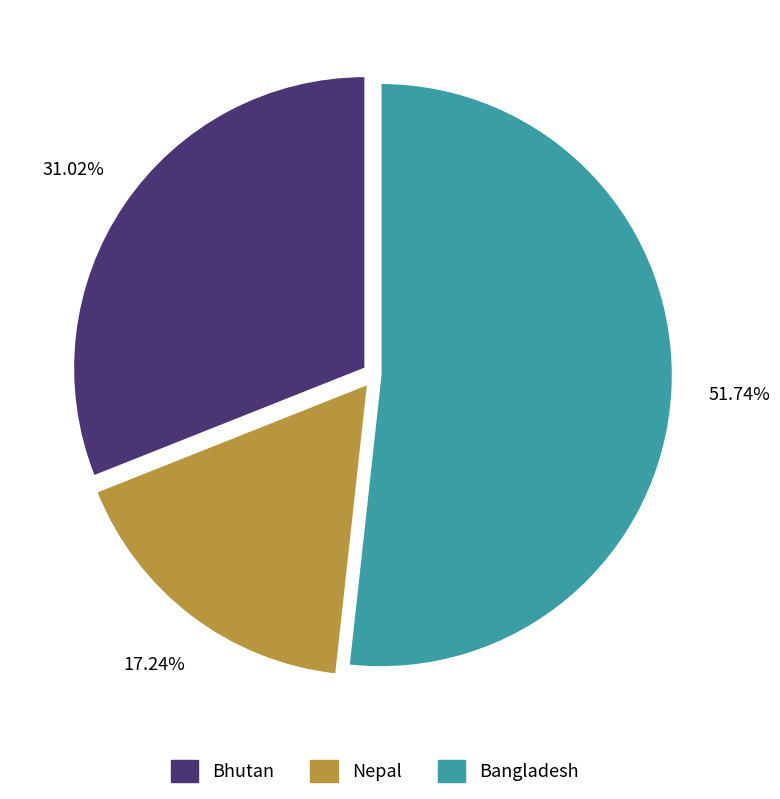

What is the smallest slice in the pie chart?

Nepal